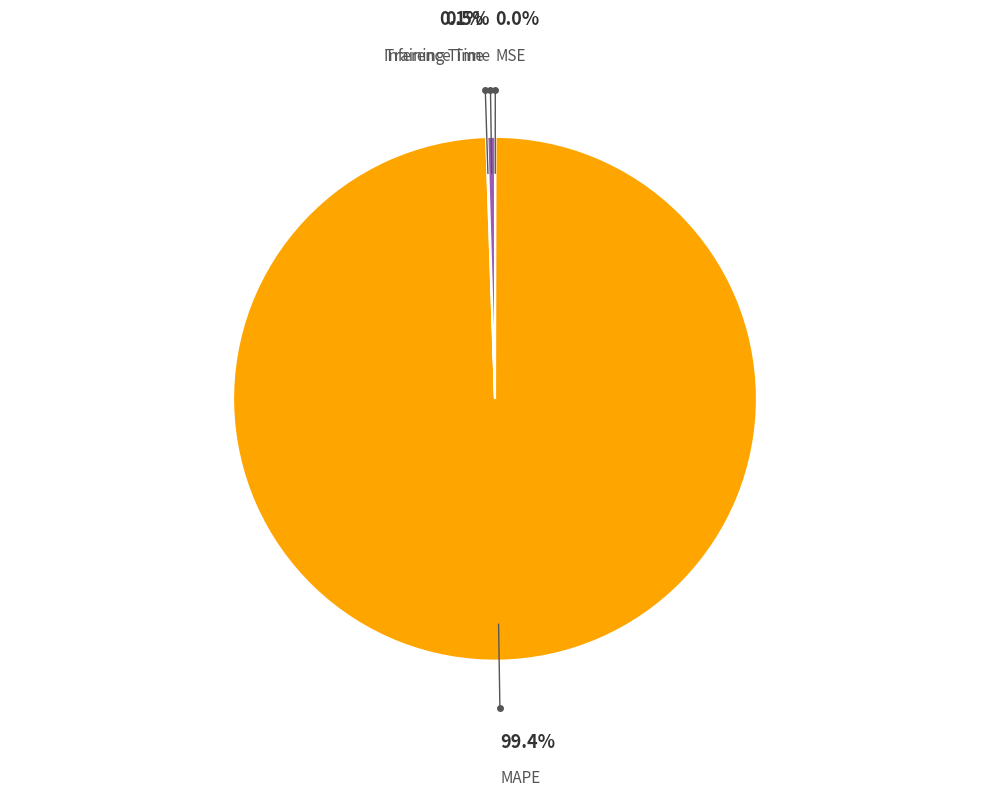

To the nearest percent, what is the difference between the largest and smallest slice percentages?

99%